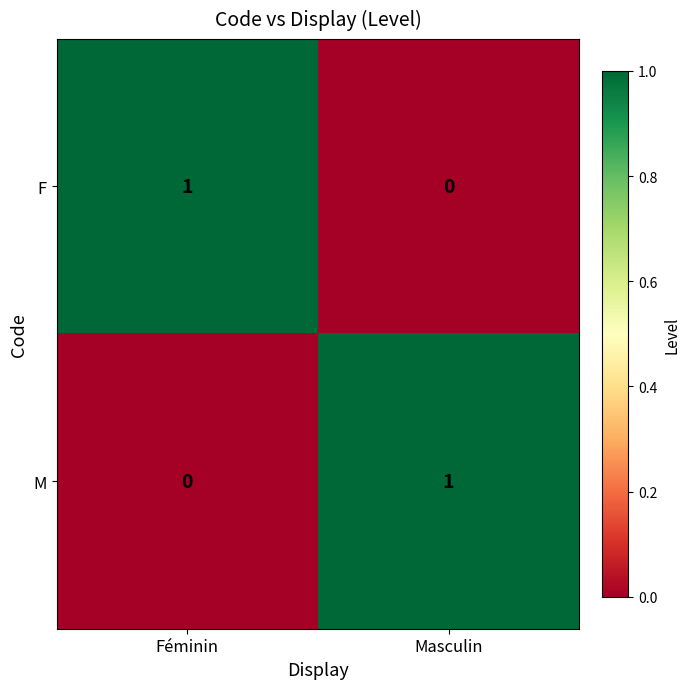

Which category has the highest value in the M series?

Masculin